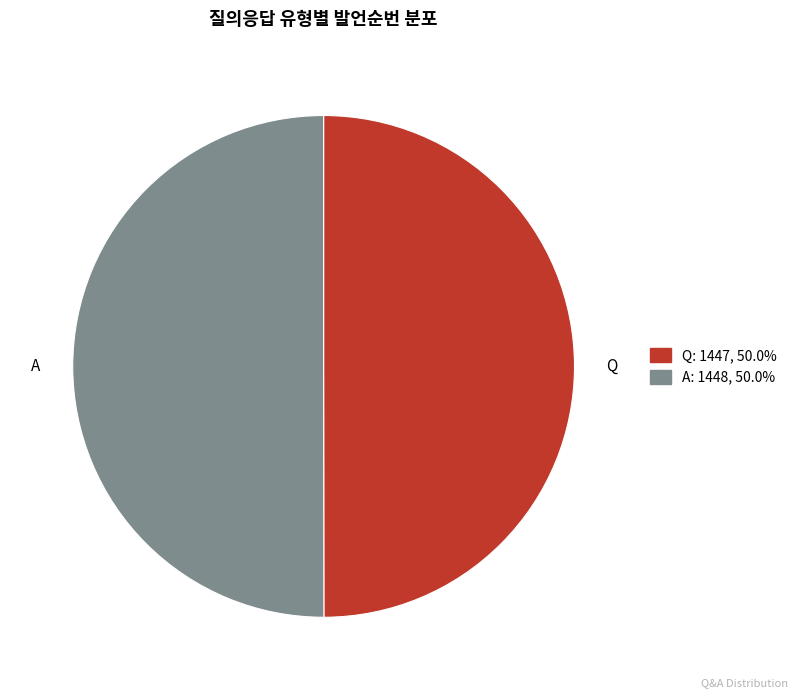

Is the sum of Q and A greater than half?

Yes